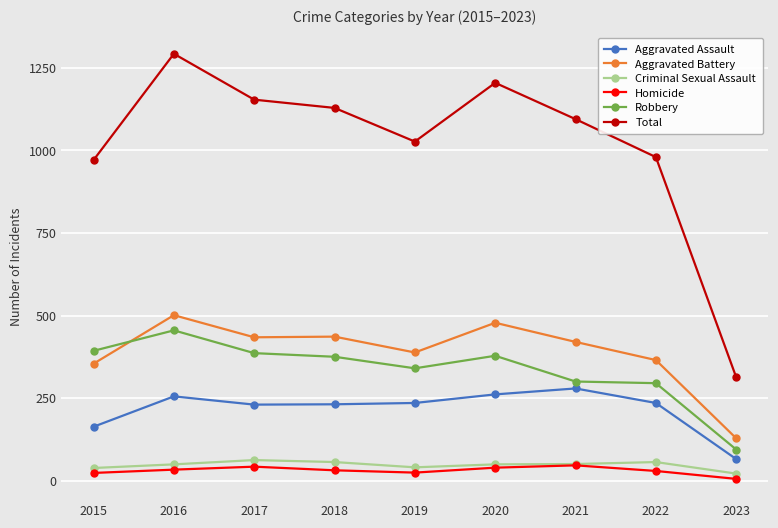

Rank the series by their maximum value, from lowest to highest.

Homicide, Criminal Sexual Assault, Aggravated Assault, Robbery, Aggravated Battery, Total